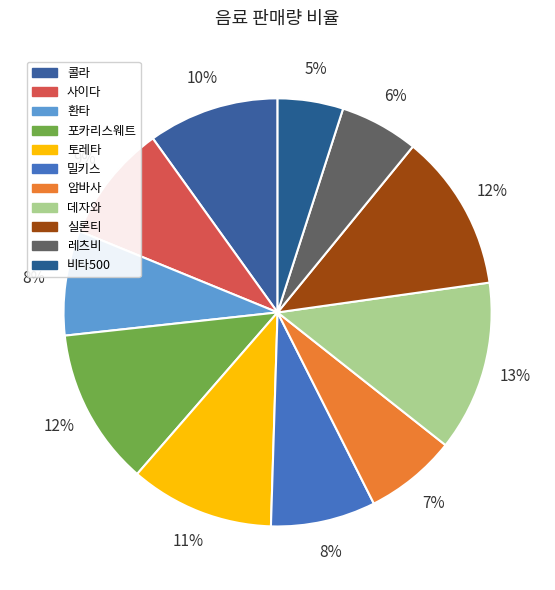

What is the largest slice in the pie chart?

데자와